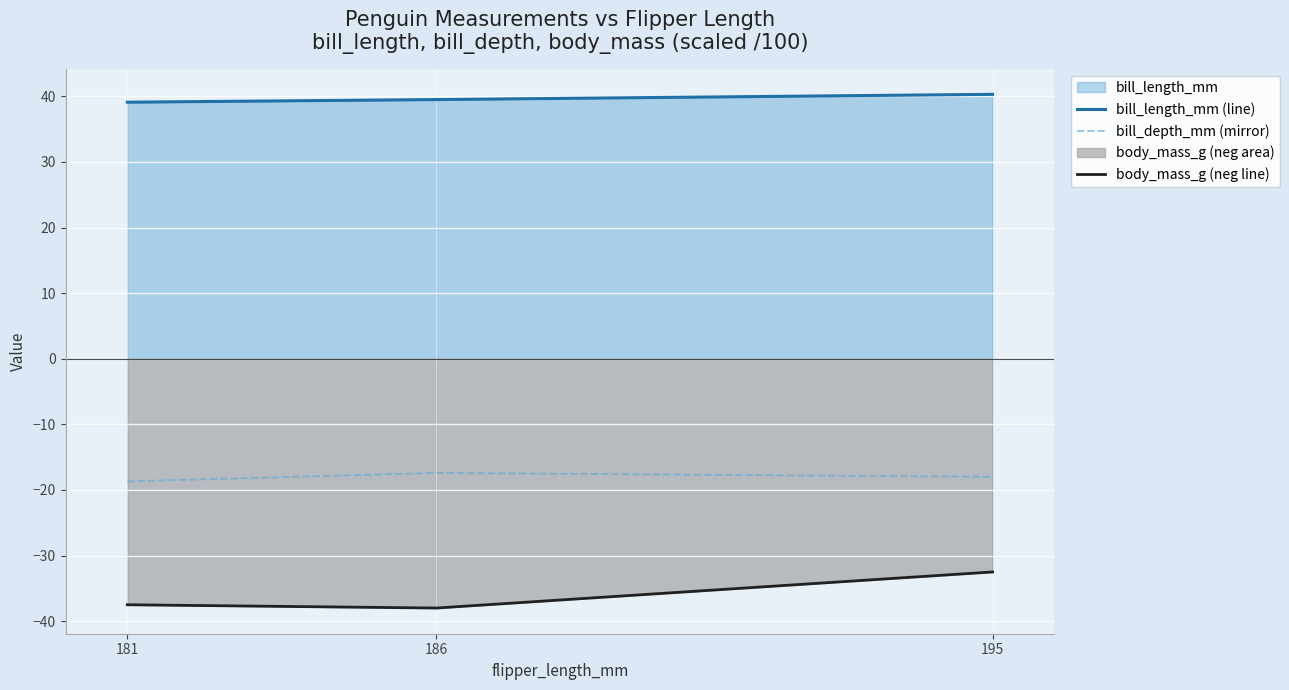

Which has a higher value, 186 or 181?

186